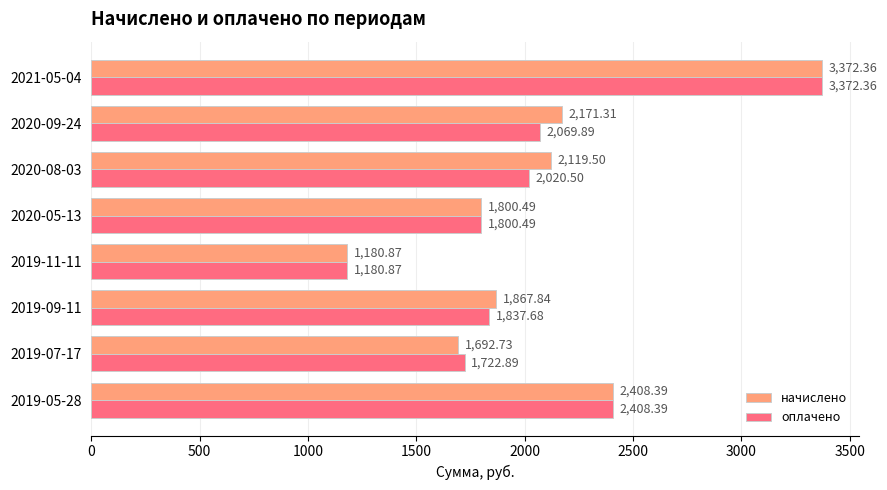

What is the difference between the maximum and minimum values in the оплачено series?

2191.5